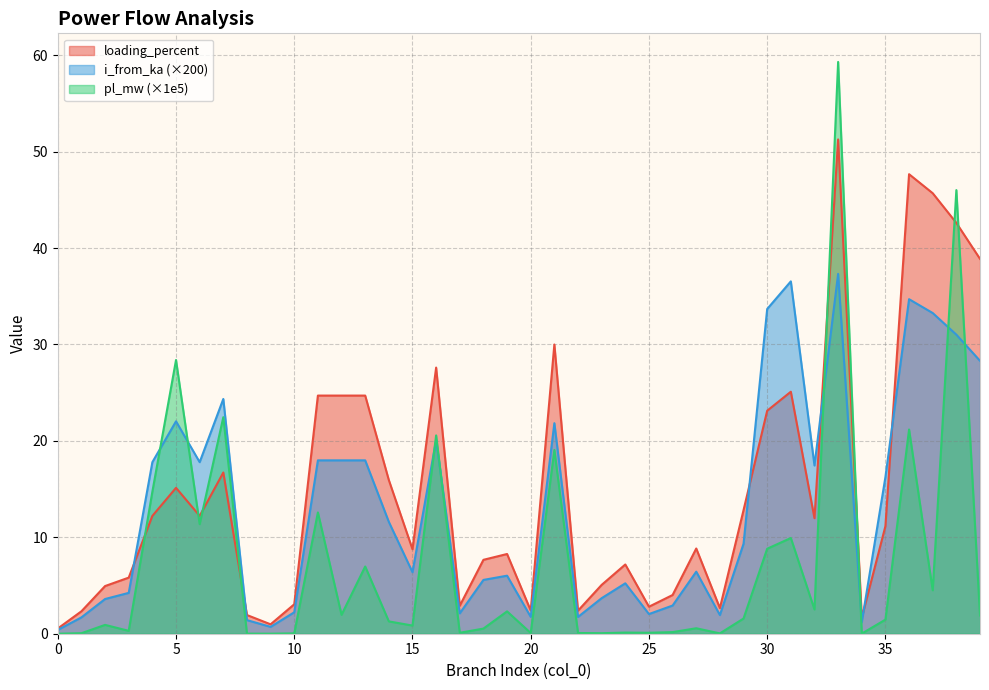

Reading right to left, extract all data points from this chart.

pl_mw: 1.9	46.0	4.5	21.2	1.5	0.0	59.3	2.5	9.9	8.8	1.6	0.0	0.6	0.2	0.1	0.1	0.1	0.1	19.1	0.1	2.3	0.5	0.1	20.6	0.8	1.3	7.0	2.0	12.6	0.0	0.0	0.0	22.5	11.4	28.4	14.7	0.3	0.9	0.1	0.0
i_from_ka: 28.3	31.0	33.3	34.7	16.2	1.2	37.3	17.4	36.5	33.7	9.3	1.9	6.4	2.9	2.0	5.2	3.7	1.7	21.8	1.8	6.0	5.6	2.1	20.1	6.4	11.6	18.0	18.0	18.0	2.2	0.7	1.4	24.3	17.8	22.0	17.8	4.2	3.6	1.7	0.4
loading_percent: 38.9	42.6	45.7	47.7	11.2	1.7	51.3	12.0	25.1	23.1	12.8	2.7	8.8	4.0	2.8	7.2	5.1	2.4	30.0	2.4	8.3	7.7	2.9	27.6	8.8	15.9	24.7	24.7	24.7	3.1	1.0	1.9	16.7	12.2	15.1	12.2	5.8	4.9	2.3	0.5